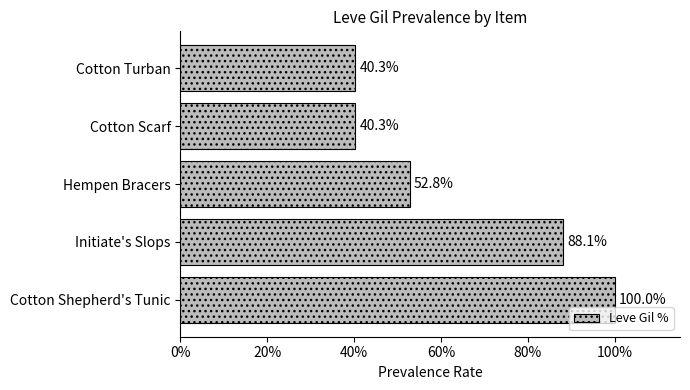

Approximately how many times larger is the value at Cotton Scarf compared to Initiate's Slops?

0.5